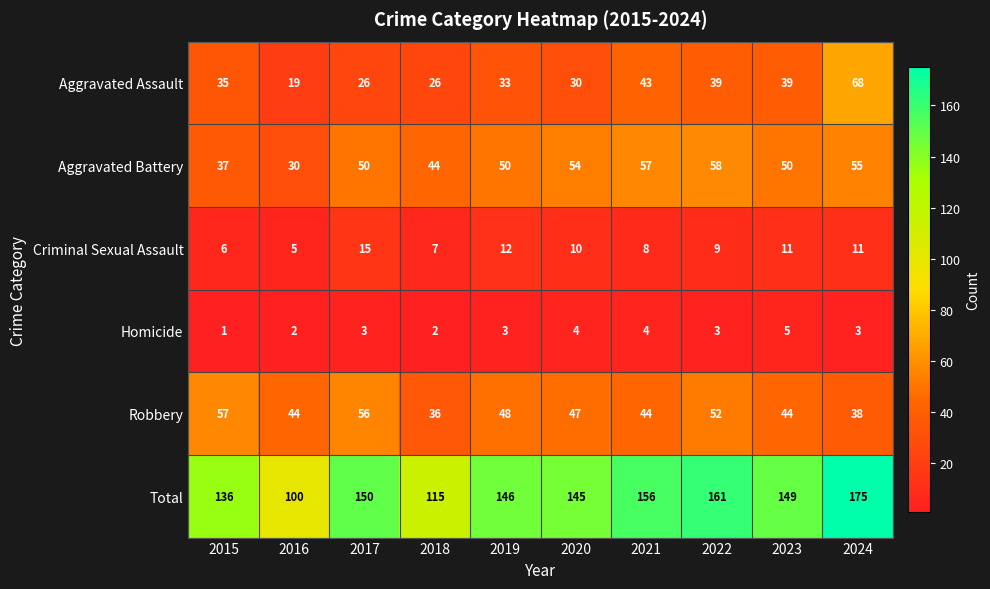

What is the sum of all Criminal Sexual Assault values?

94